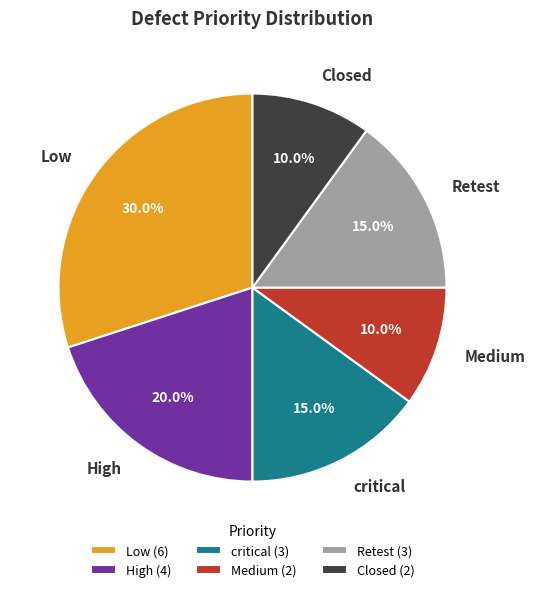

Does any single category account for the majority?

No